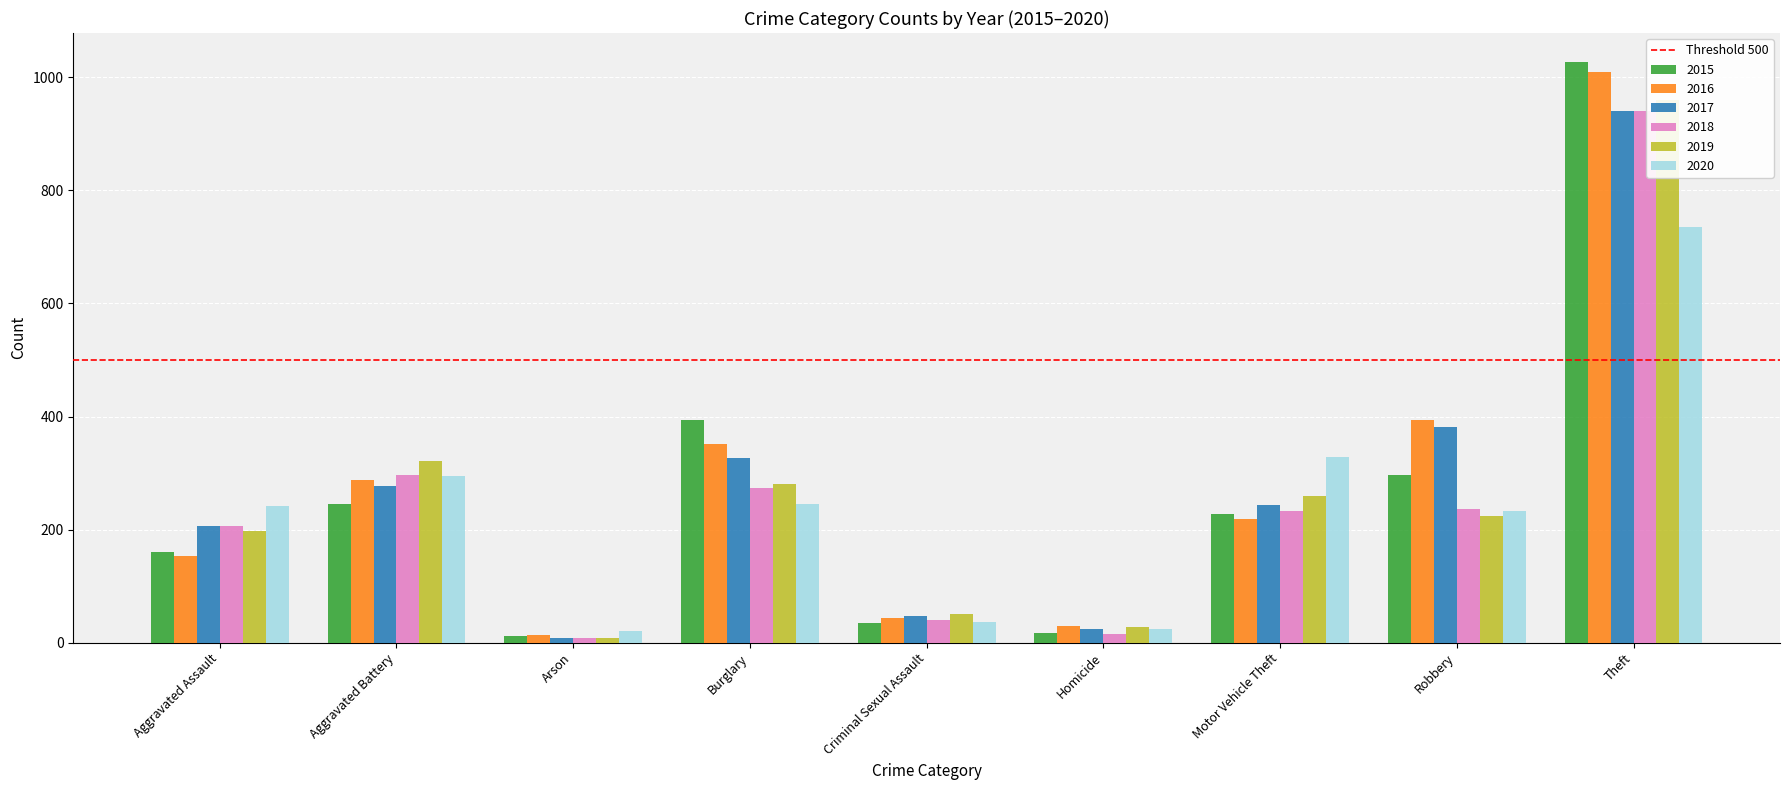

How many data points in 2018 are above 232?

4